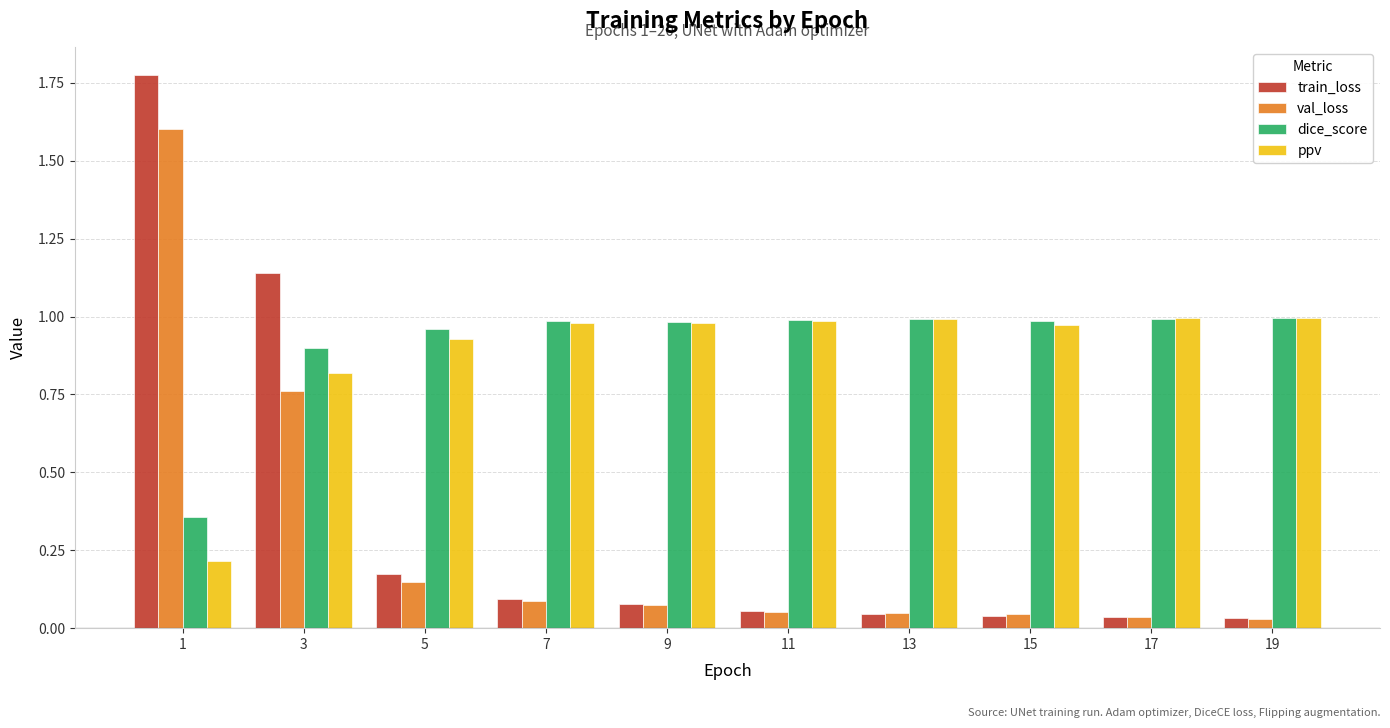

Between 3 and 19, which series saw the biggest shift?

train_loss